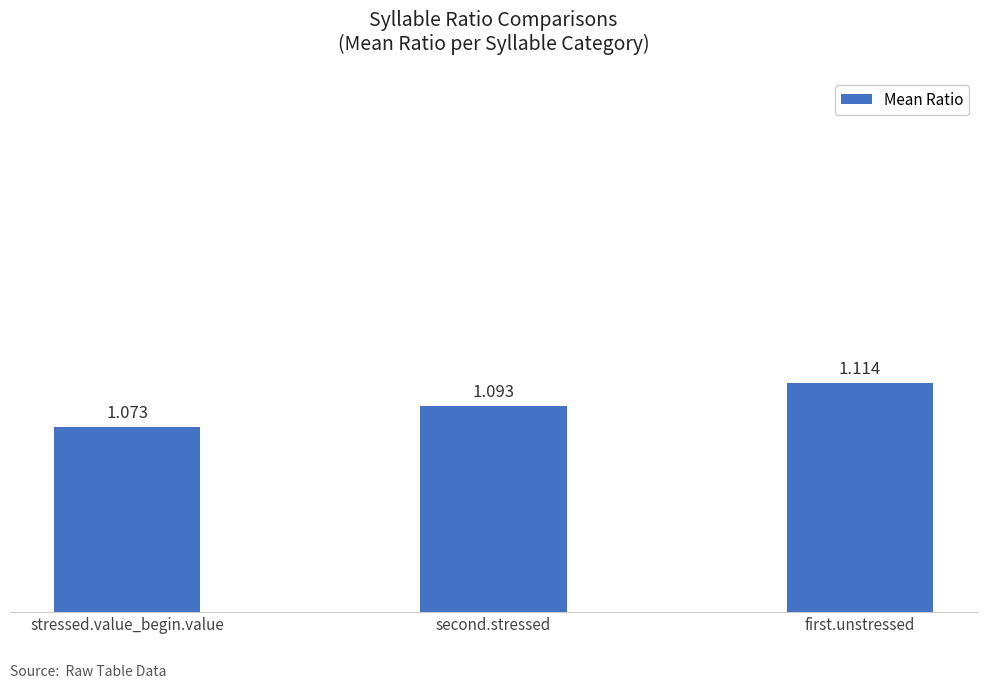

At which category does the chart reach its minimum across all series?

stressed.value_begin.value